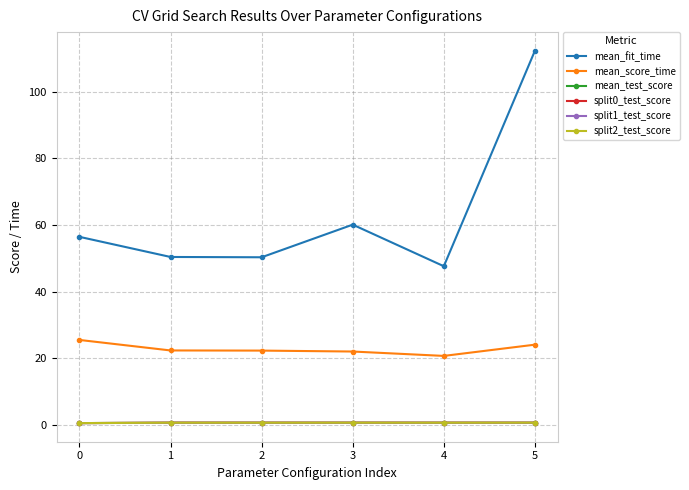

True or false: mean_score_time and mean_fit_time intersect in this chart.

False